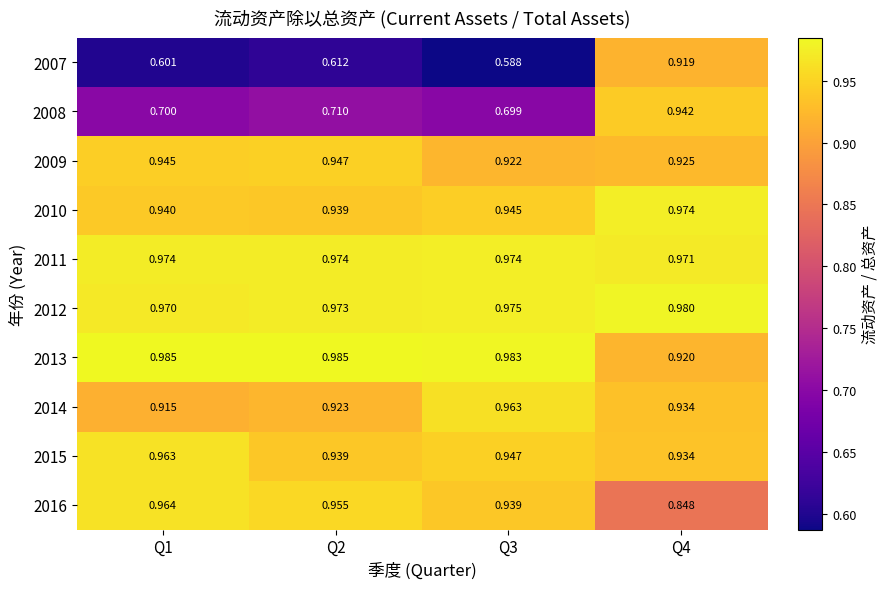

Is the value of 2013 at Q3 greater than the value of 2008 at Q3?

Yes